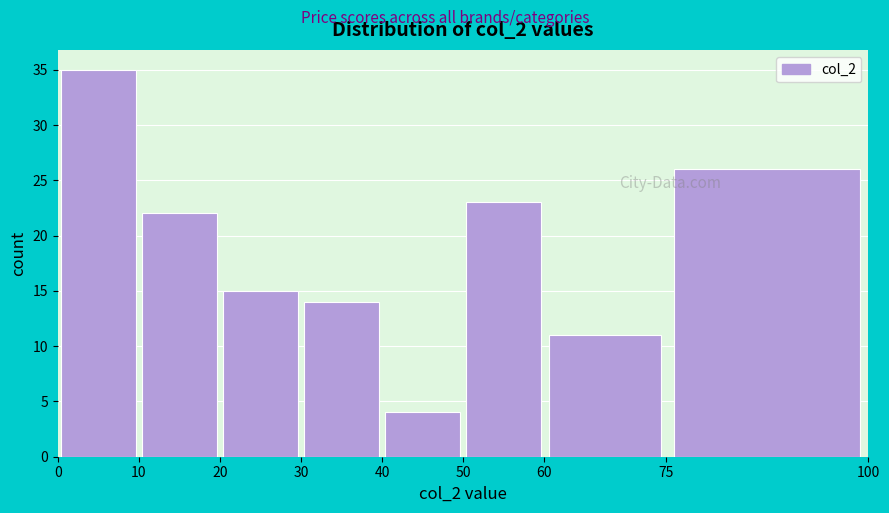

What is the height of the bar covering 0 to 10 on the x-axis? The values are not printed on the chart, so give them approximately, as read against the axis.

35